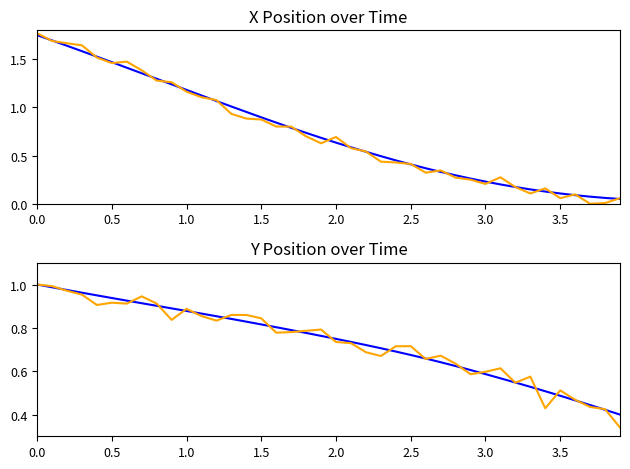

What is the highest value of the X (train) series?

1.8